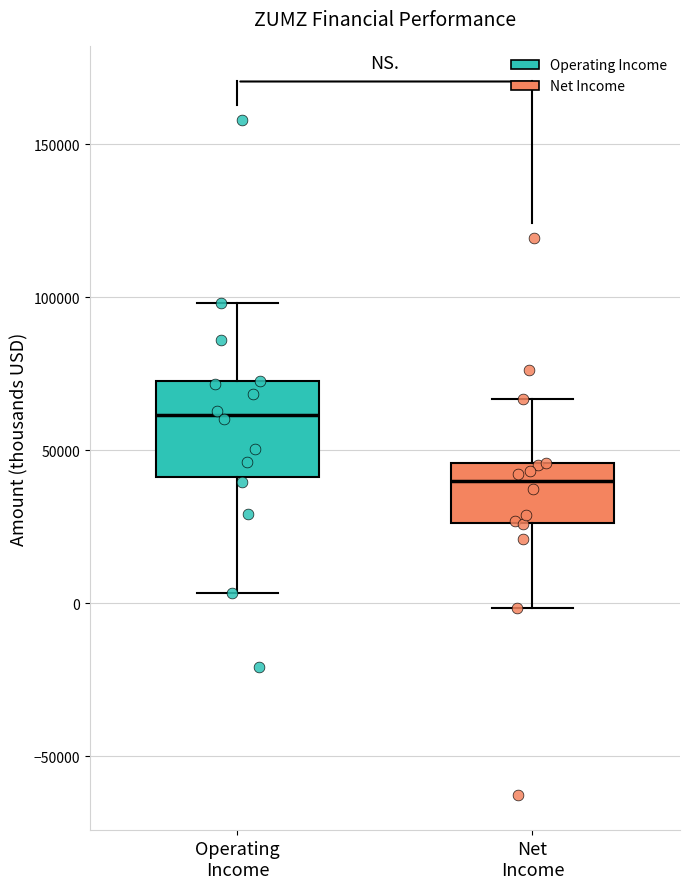

Reading left to right, read every box against the y-axis: the position of its median line, the range the box covers, and the ends of its whiskers. The values are not printed on the chart, so give them approximately, as read against the axis.

Operating Income: median 60000, box 40000 to 75000, whiskers 5000 to 100000
Net Income: median 40000, box 25000 to 45000, whiskers 0 to 65000